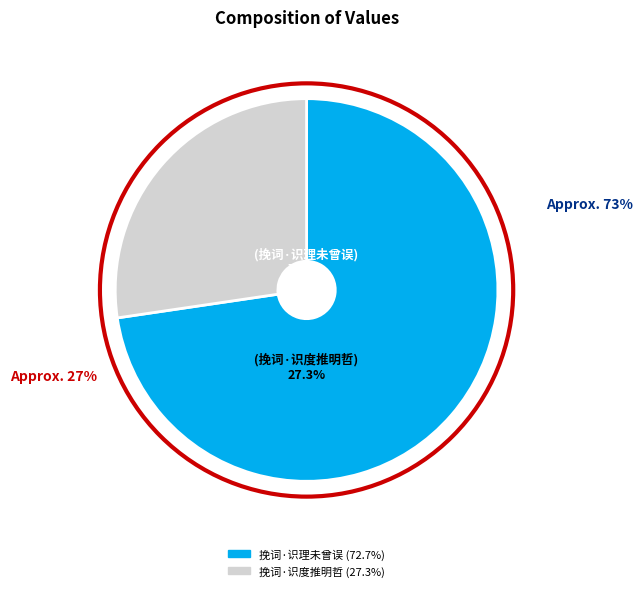

What is the largest slice in the pie chart?

挽词·识理未曾误